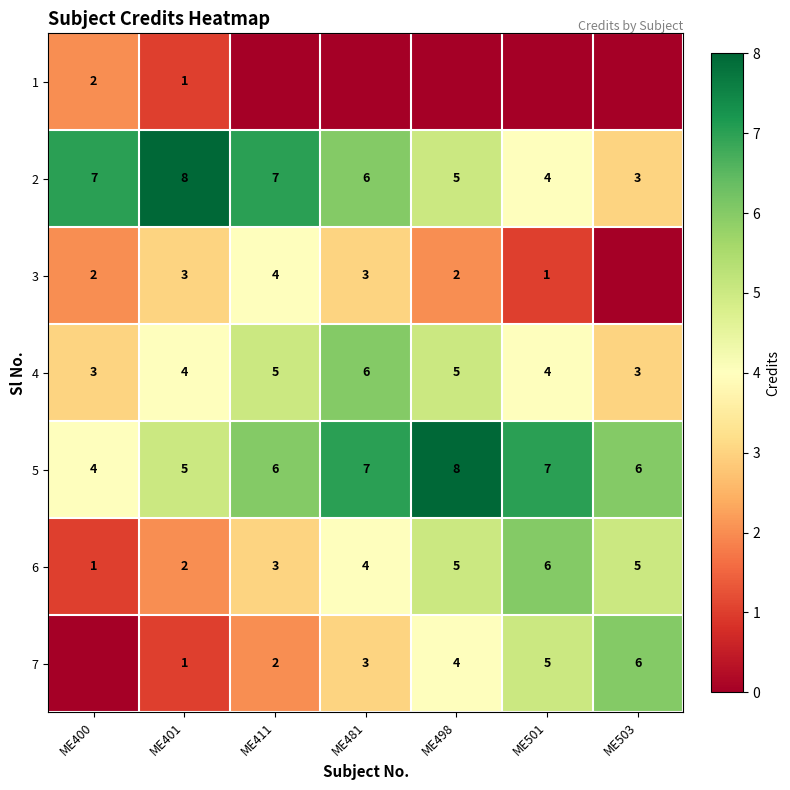

How many 4 values are between 3 and 5?

6